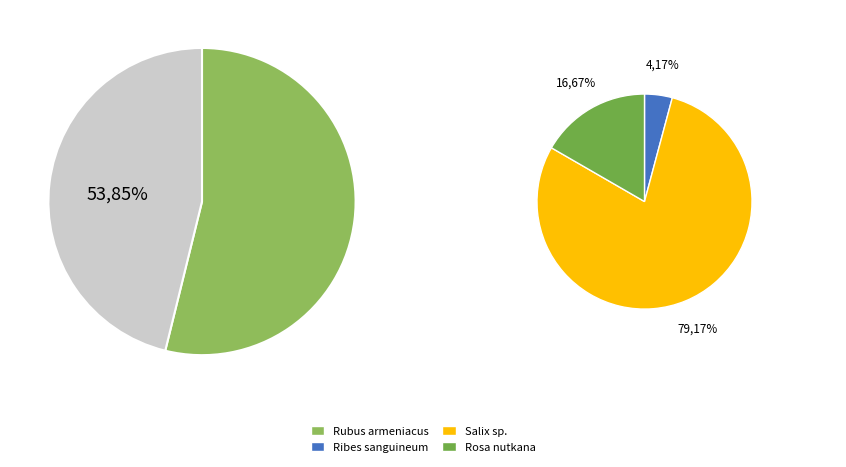

What percentage is the Rubus armeniacus slice, to the nearest percent?

54%